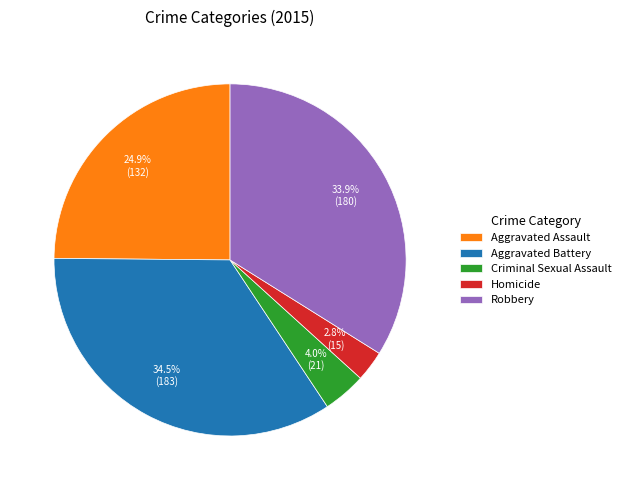

Which has a higher value, Aggravated Assault or Aggravated Battery?

Aggravated Battery